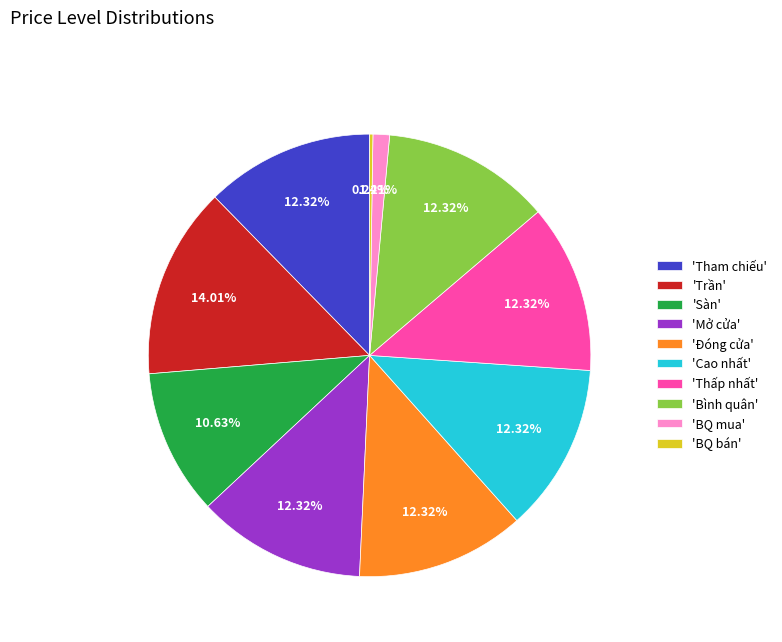

Is there any slice that represents more than half of the pie?

No